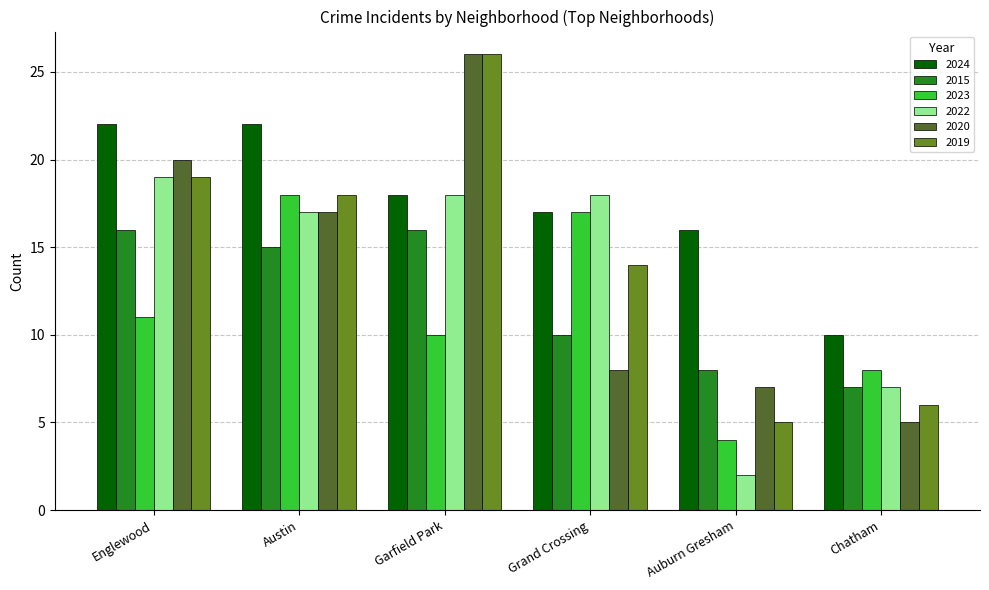

True or false: 2019 has a value of 8 at Auburn Gresham.

False